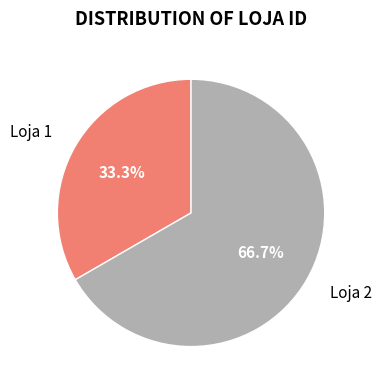

Combined, what portion of the pie is Loja 2 and Loja 1?

100.0%